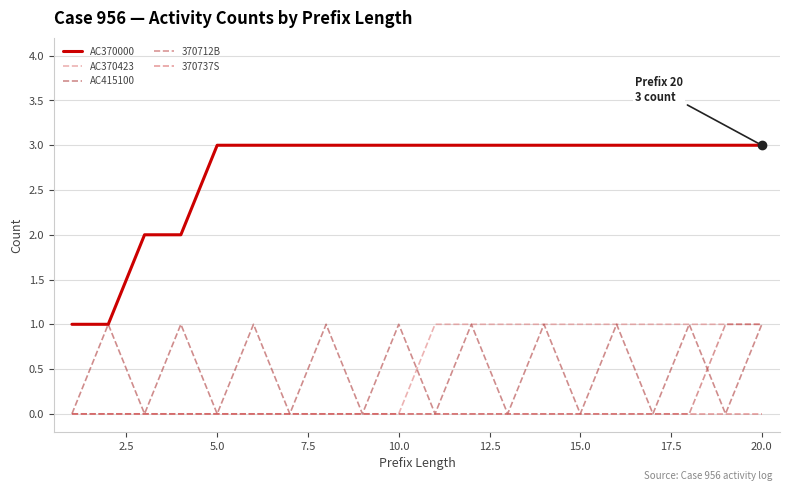

How many lines are shown in the chart?

5